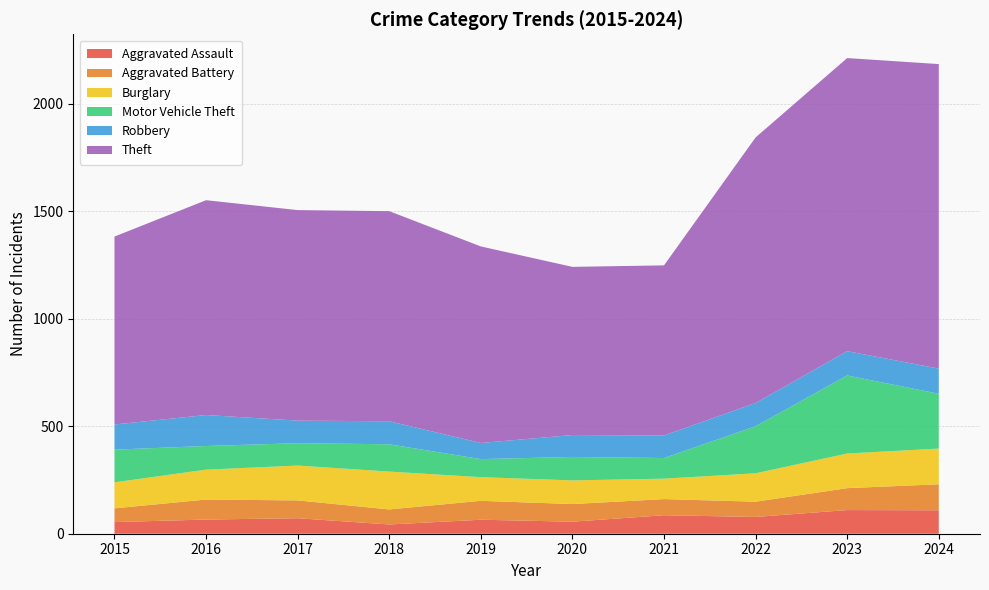

Reading left to right, transcribe all the data shown in this chart.

Aggravated Assault: 2015=54	2016=66	2017=72	2018=43	2019=65	2020=56	2021=86	2022=78	2023=110	2024=109
Aggravated Battery: 2015=64	2016=93	2017=83	2018=70	2019=88	2020=82	2021=75	2022=71	2023=102	2024=121
Burglary: 2015=121	2016=139	2017=162	2018=176	2019=110	2020=110	2021=95	2022=132	2023=161	2024=166
Motor Vehicle Theft: 2015=152	2016=110	2017=104	2018=127	2019=84	2020=109	2021=96	2022=219	2023=363	2024=255
Robbery: 2015=117	2016=144	2017=105	2018=107	2019=75	2020=102	2021=105	2022=108	2023=113	2024=117
Theft: 2015=874	2016=999	2017=979	2018=977	2019=914	2020=782	2021=791	2022=1235	2023=1363	2024=1416